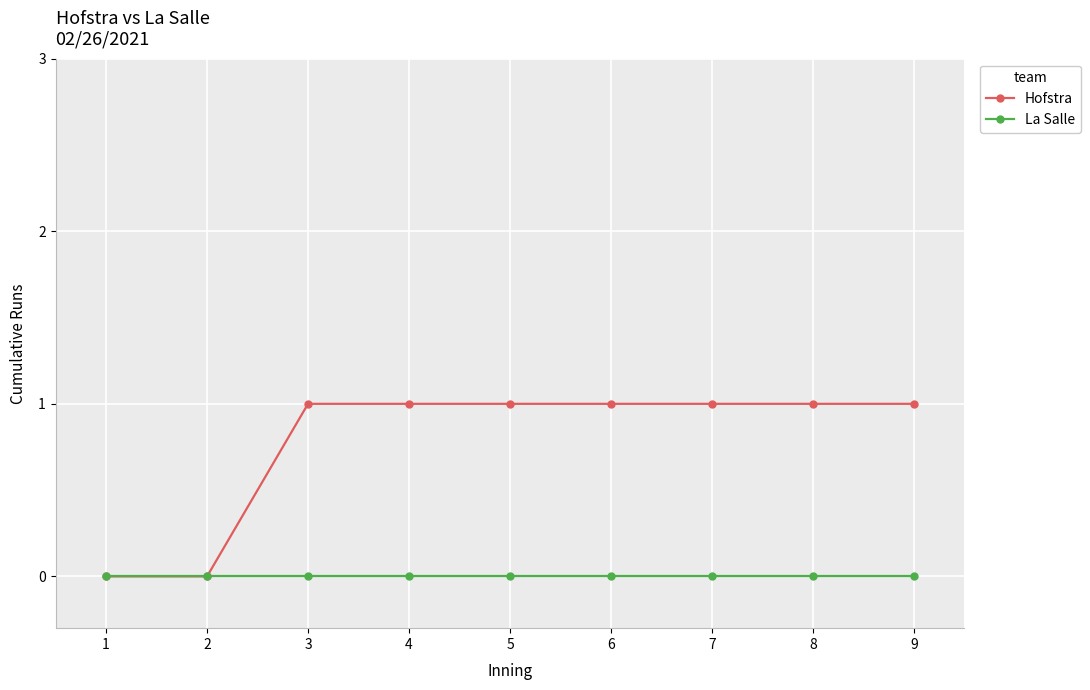

At 3, list the series in order from largest to smallest.

Hofstra, La Salle